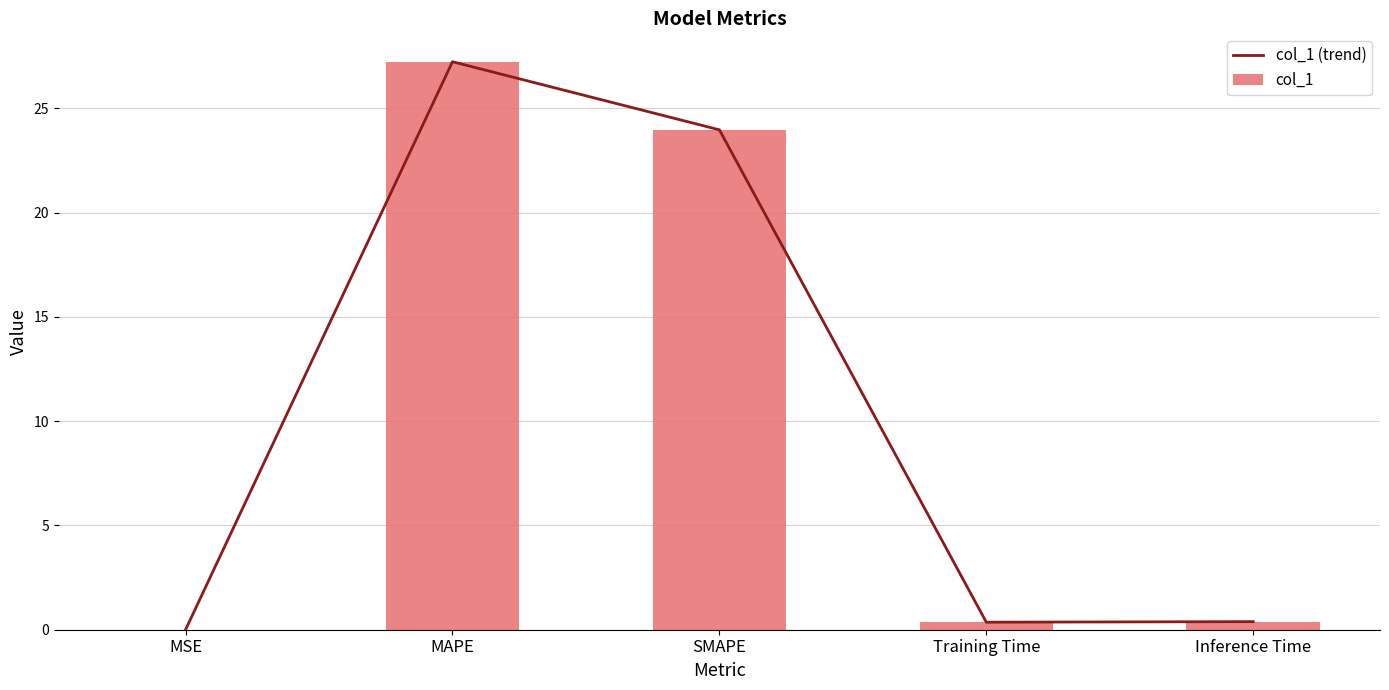

At SMAPE, list the series in order from smallest to largest.

col_1 (trend), col_1